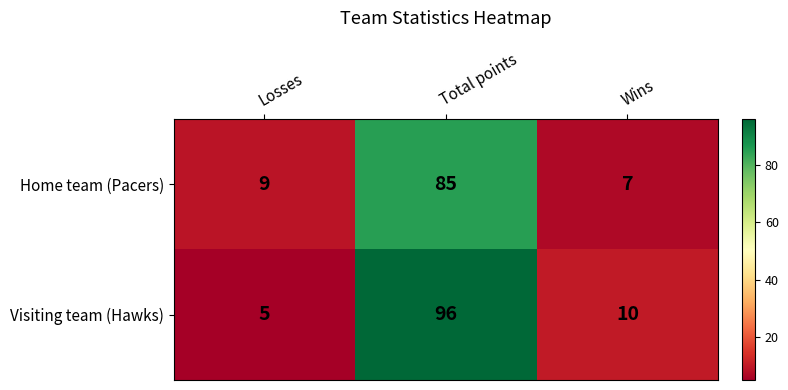

What is the difference between the maximum and minimum values in the Visiting team (Hawks) series?

91